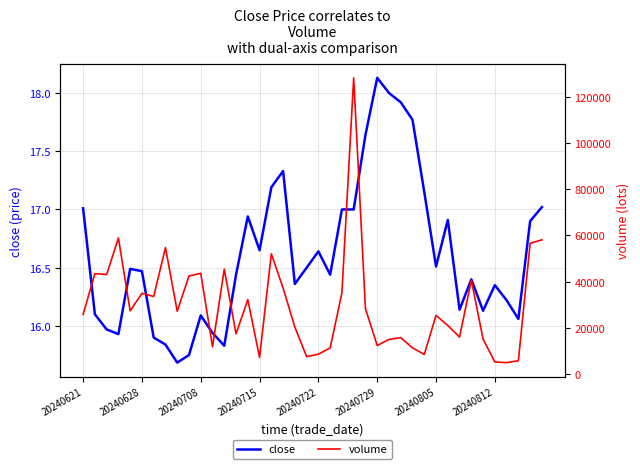

What is the difference between the maximum and minimum values in the volume series?

123248.0